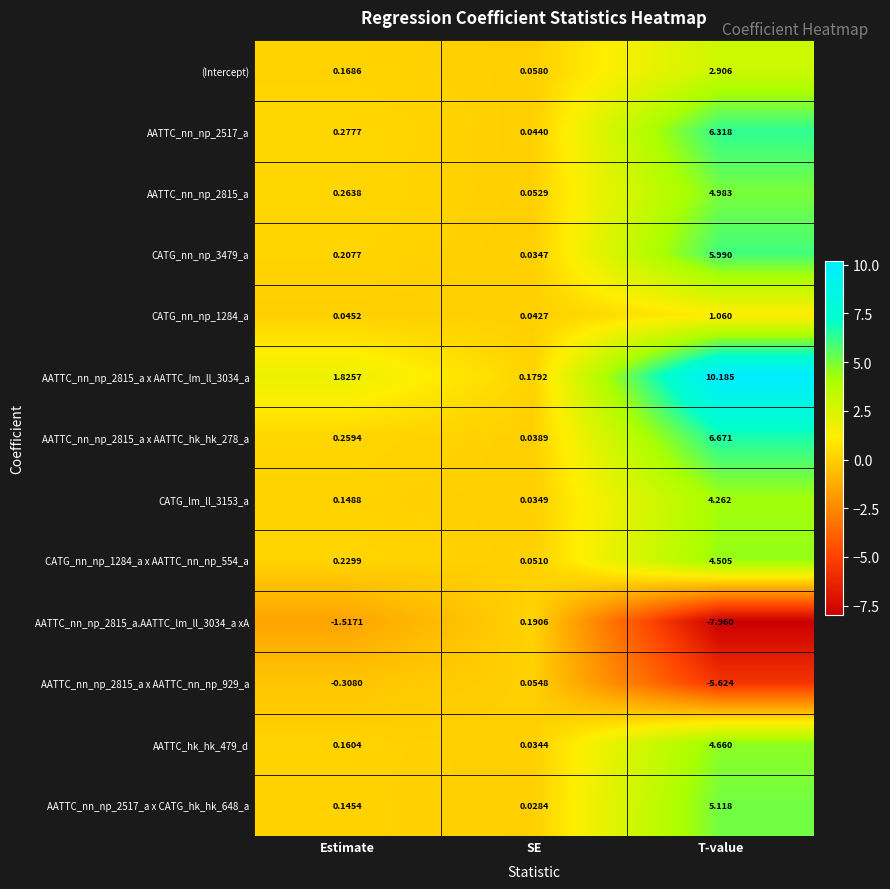

Is the value of AATTC_hk_hk_479_d at SE greater than the value of CATG_nn_np_1284_a at SE?

No